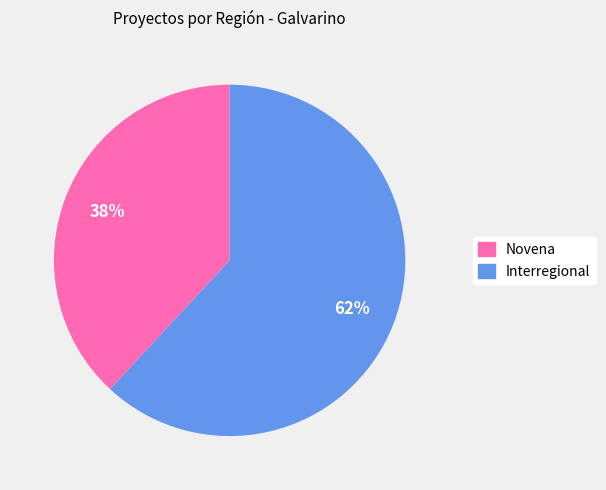

Do Interregional and Novena together represent more than half of the pie?

Yes